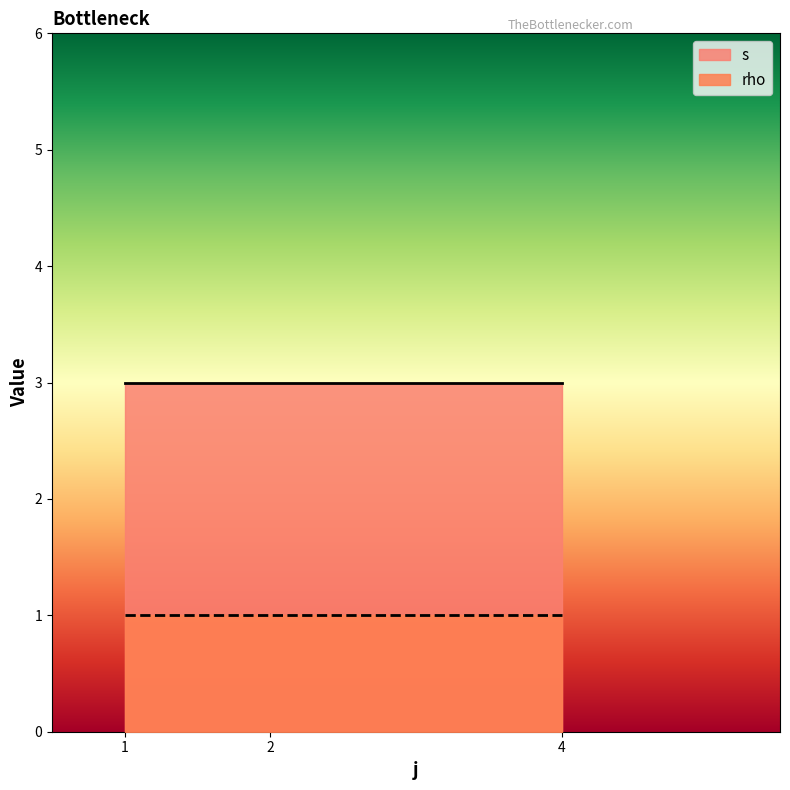

How many lines are shown in the chart?

2